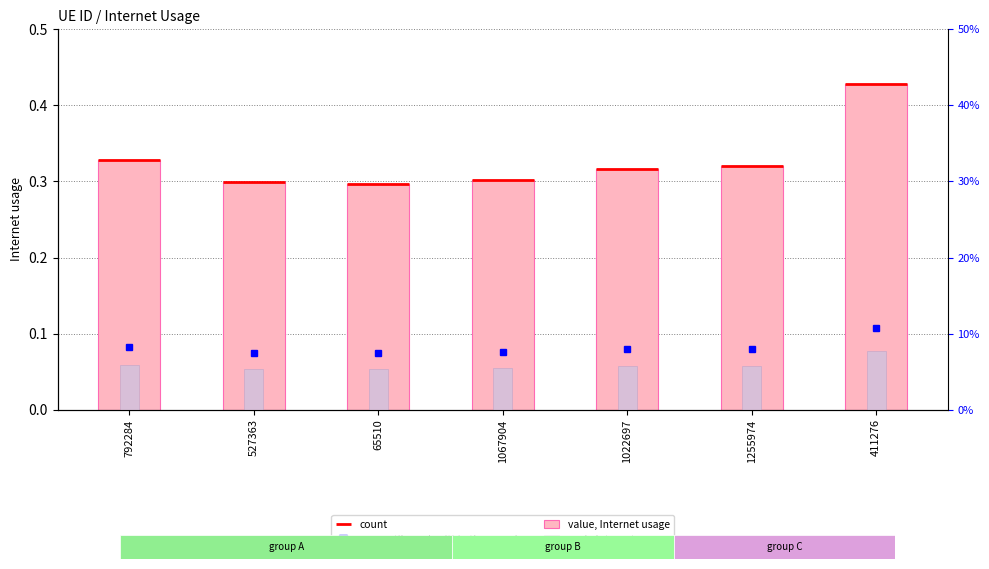

What is the label of the 4th bar from the right?

1067904